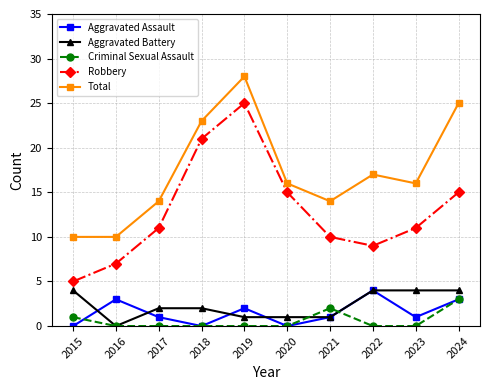

What is the approximate value of Aggravated Battery at 2021?

1